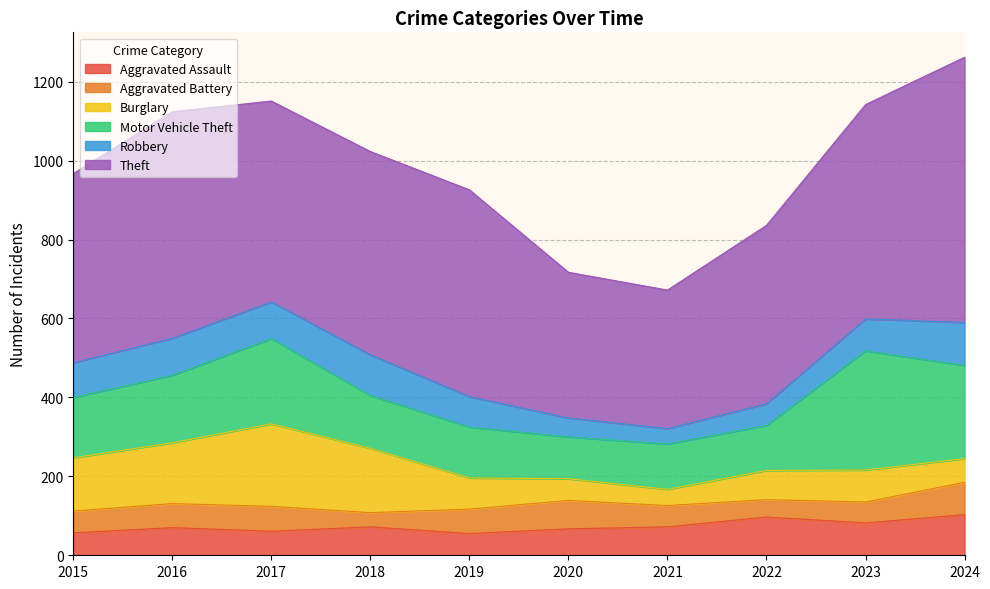

What is the value of the Aggravated Battery point at the 7th from the left?

54